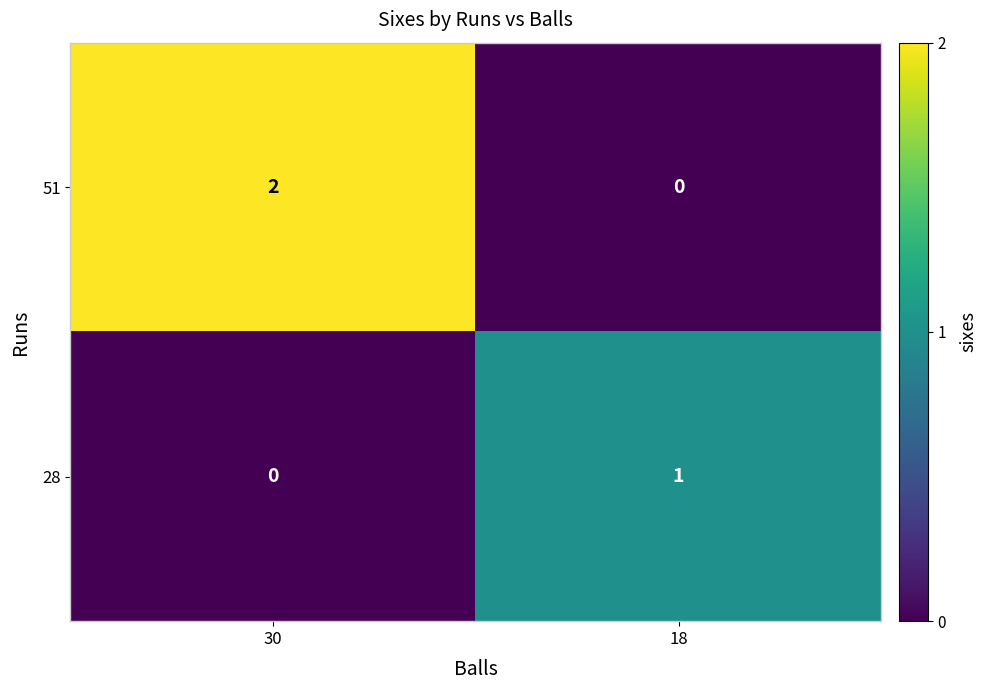

Which series has the largest total across all categories?

51